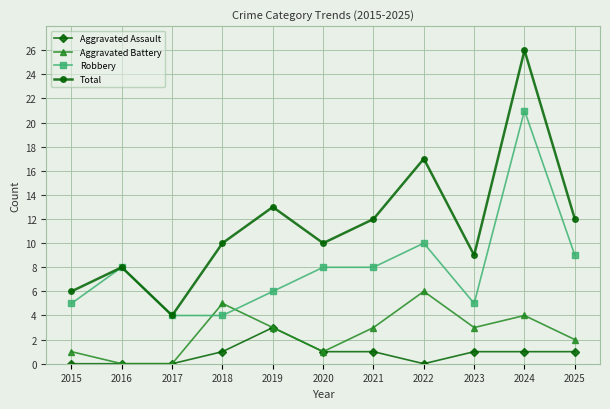

The Aggravated Battery series shows 0 at 2016. True or false?

True